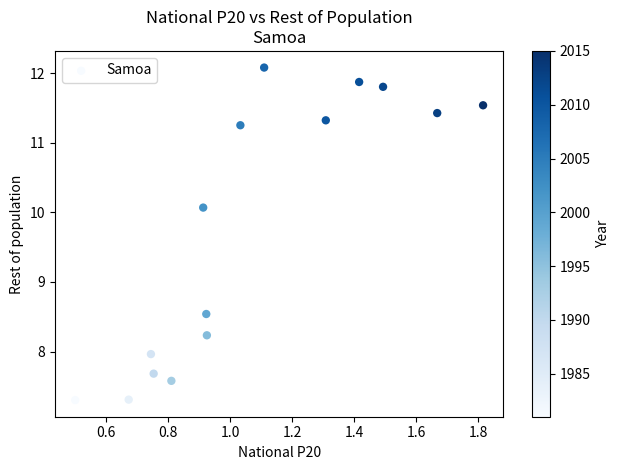

What Y value in the scatter plot is closest to 9?

8.5